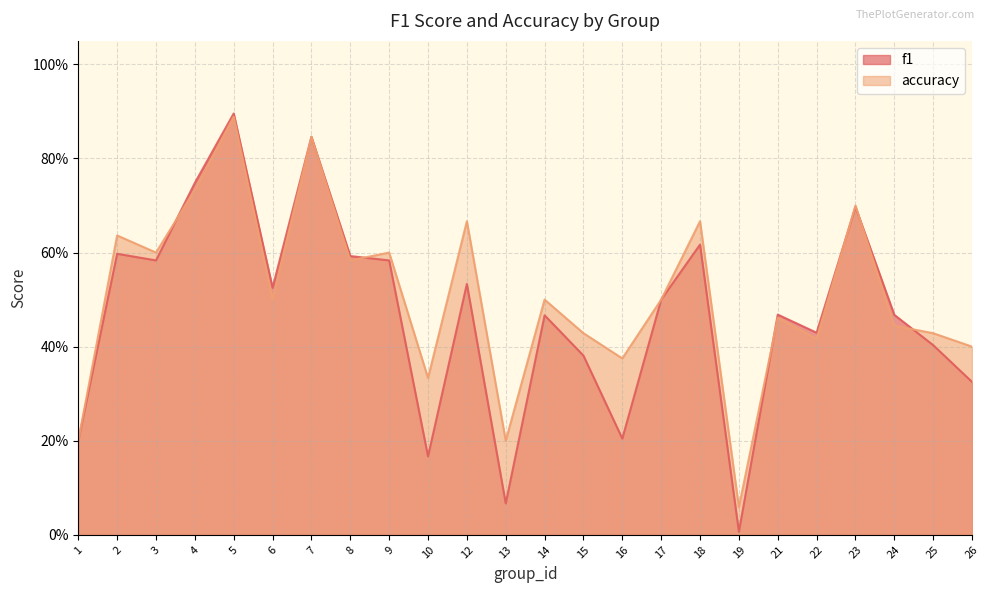

How many lines are shown in the chart?

2